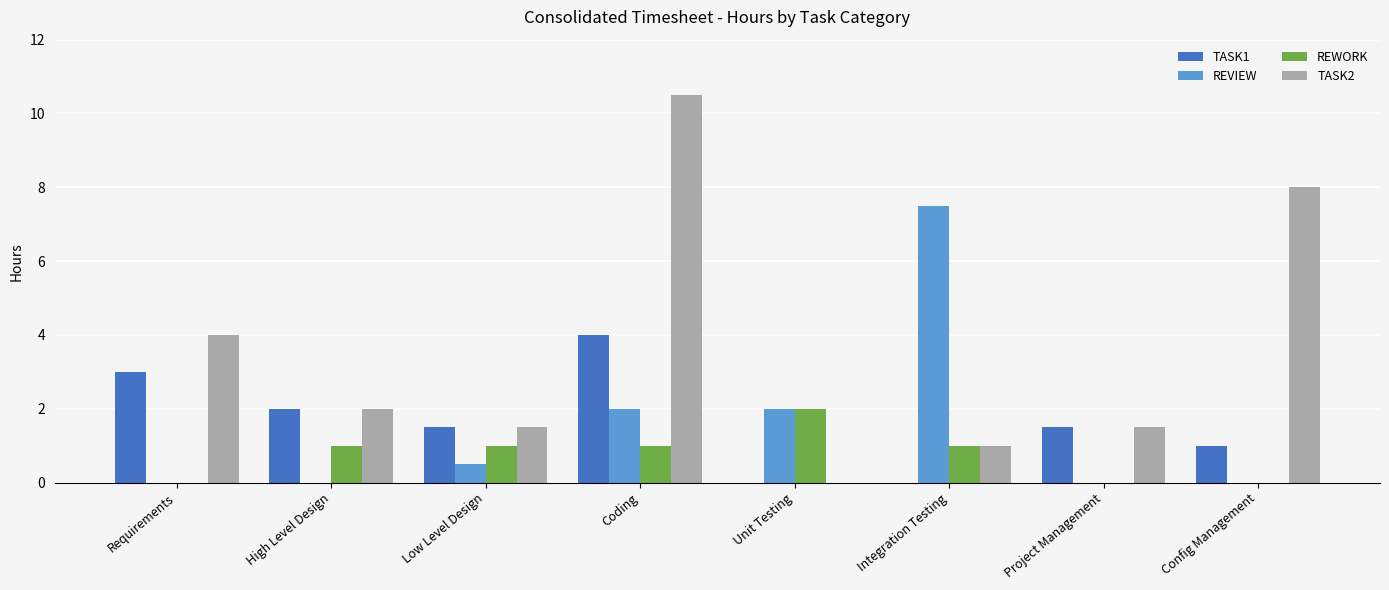

Is it true that TASK2 equals 0.5 at High Level Design?

False